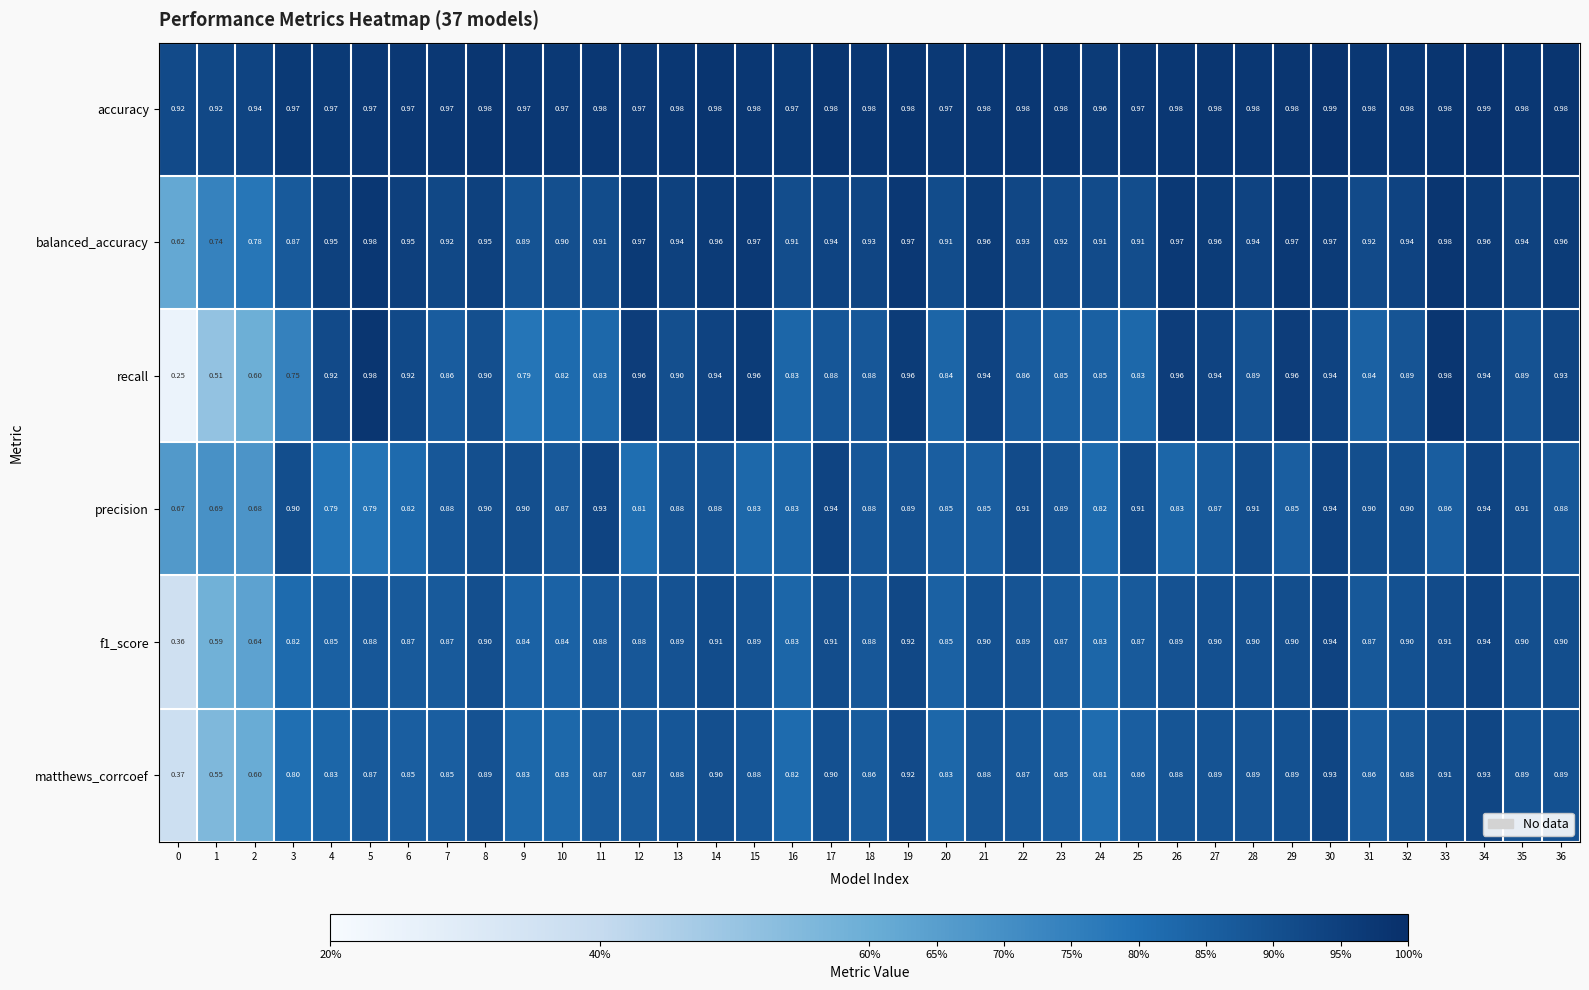

Which series has the largest total across all categories?

accuracy